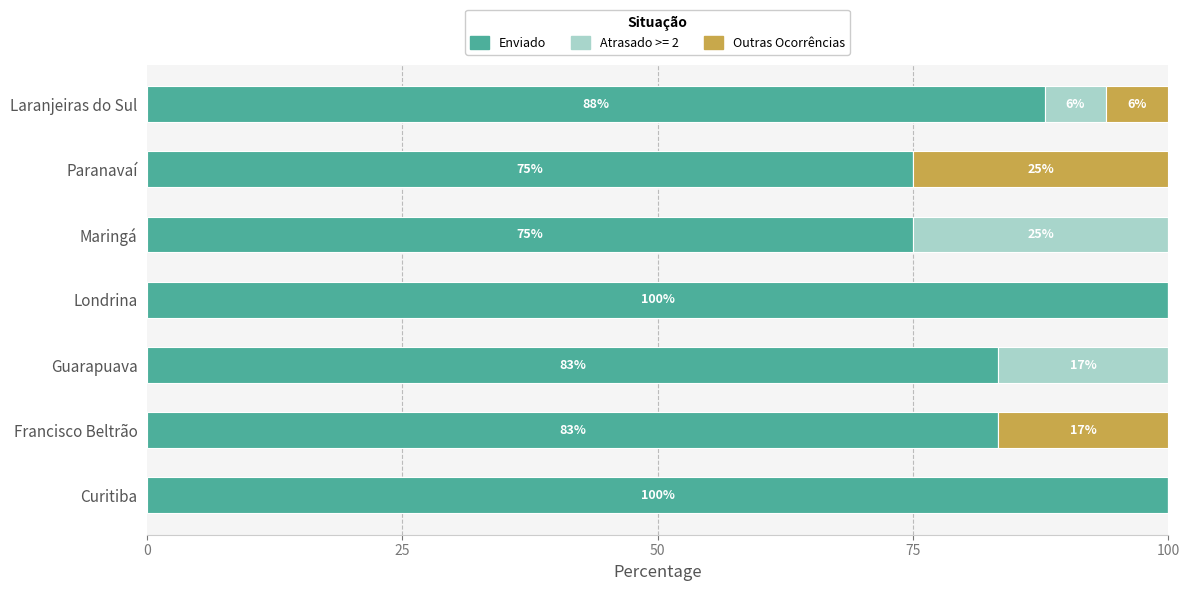

The Enviado series shows 83.3 at Guarapuava. True or false?

True